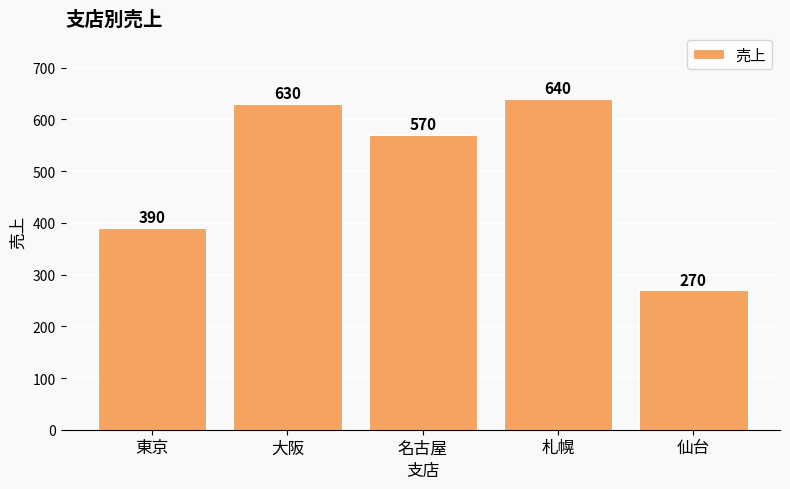

Which category has the highest value across all series?

札幌